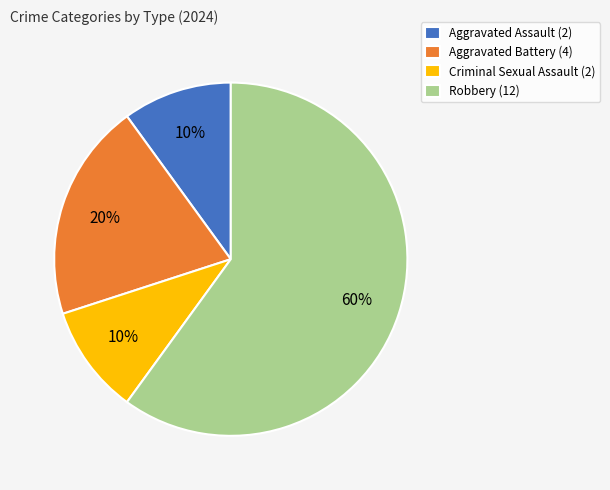

To the nearest percent, what is the average slice percentage?

25%